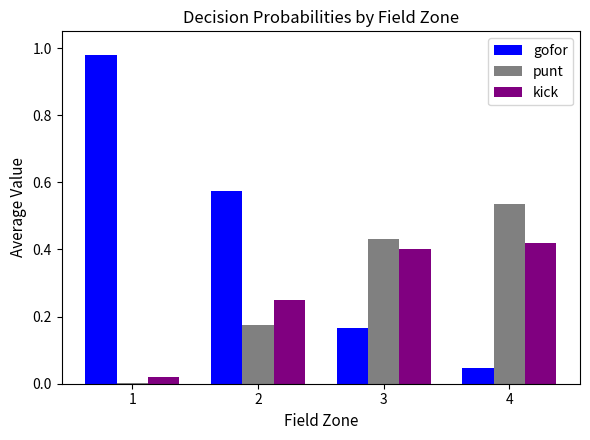

At which label does punt reach its peak?

4